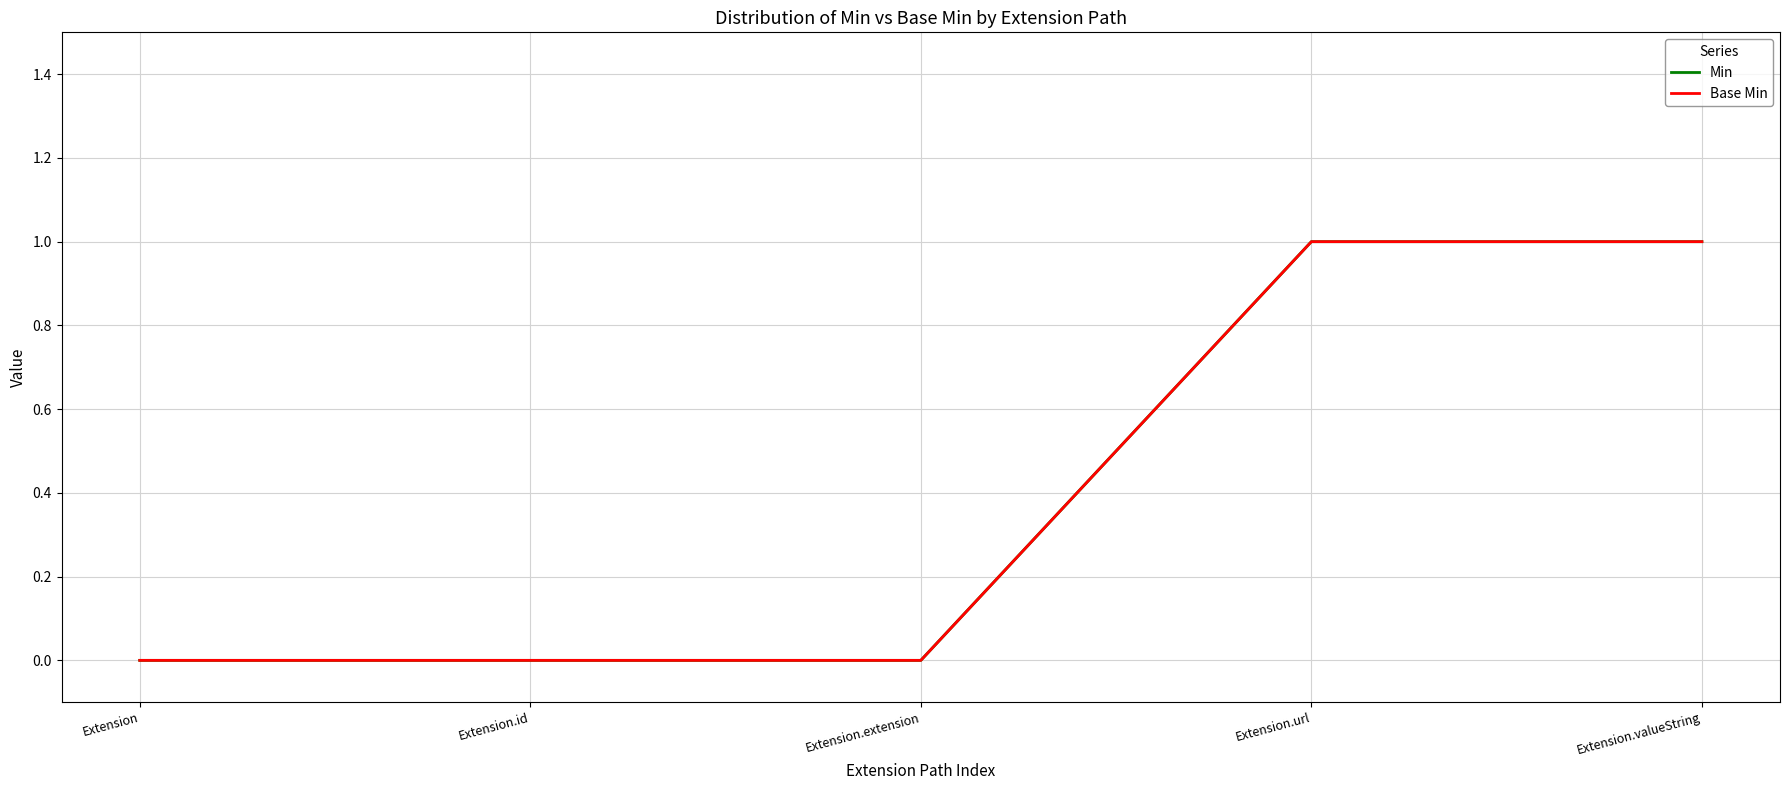

Count the Base Min values in the range 0 to 1.

5